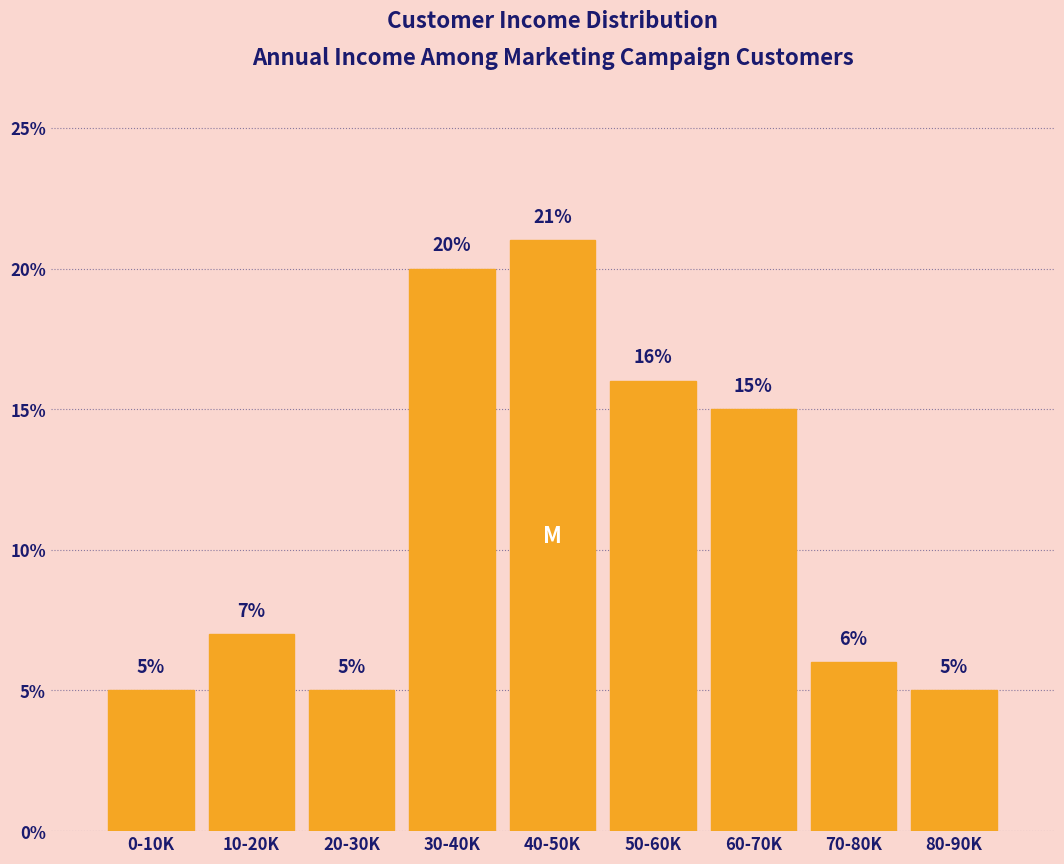

Reading right to left, extract all data points from this chart.

5.0	6.0	15.0	16.0	21.0	20.0	5.0	7.0	5.0